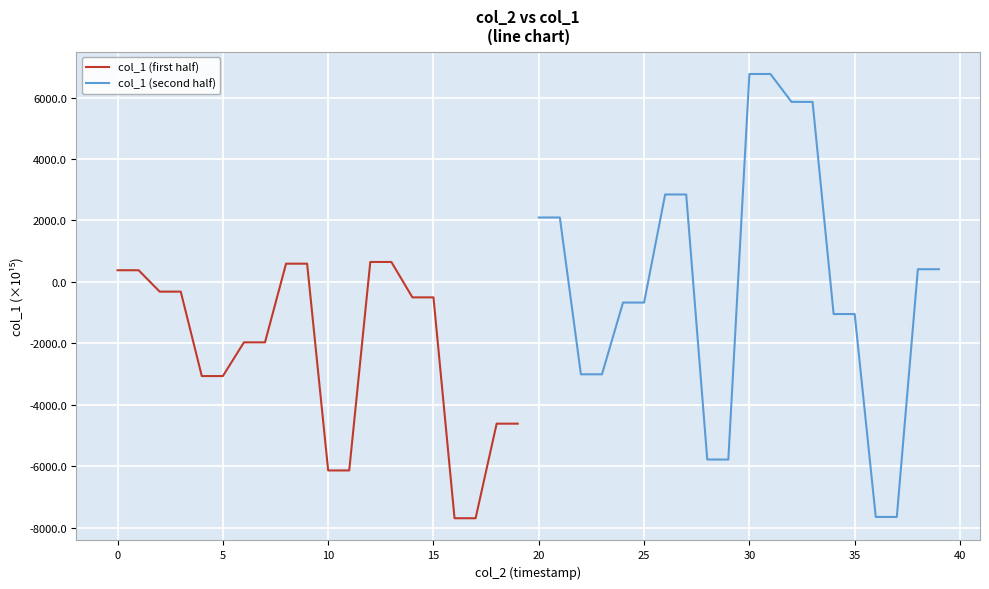

What is the lowest value of the col_1 (first half) series?

-7692.7